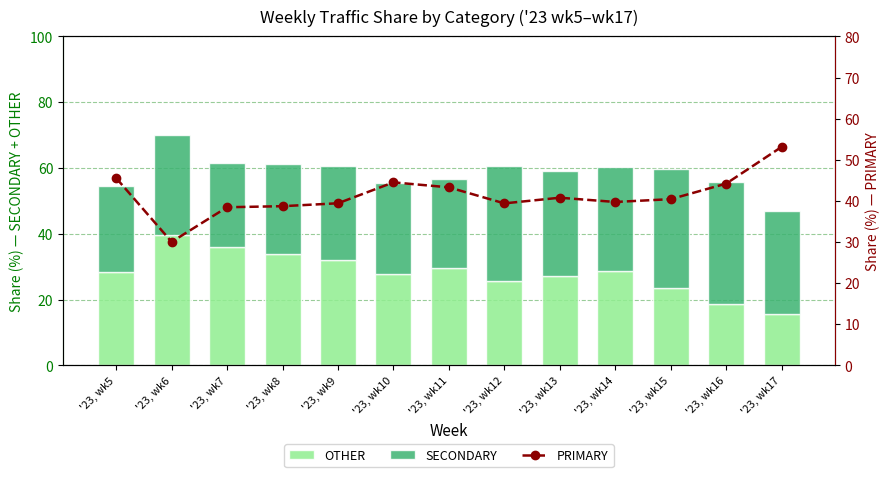

What is the maximum value shown in the chart?

53.1